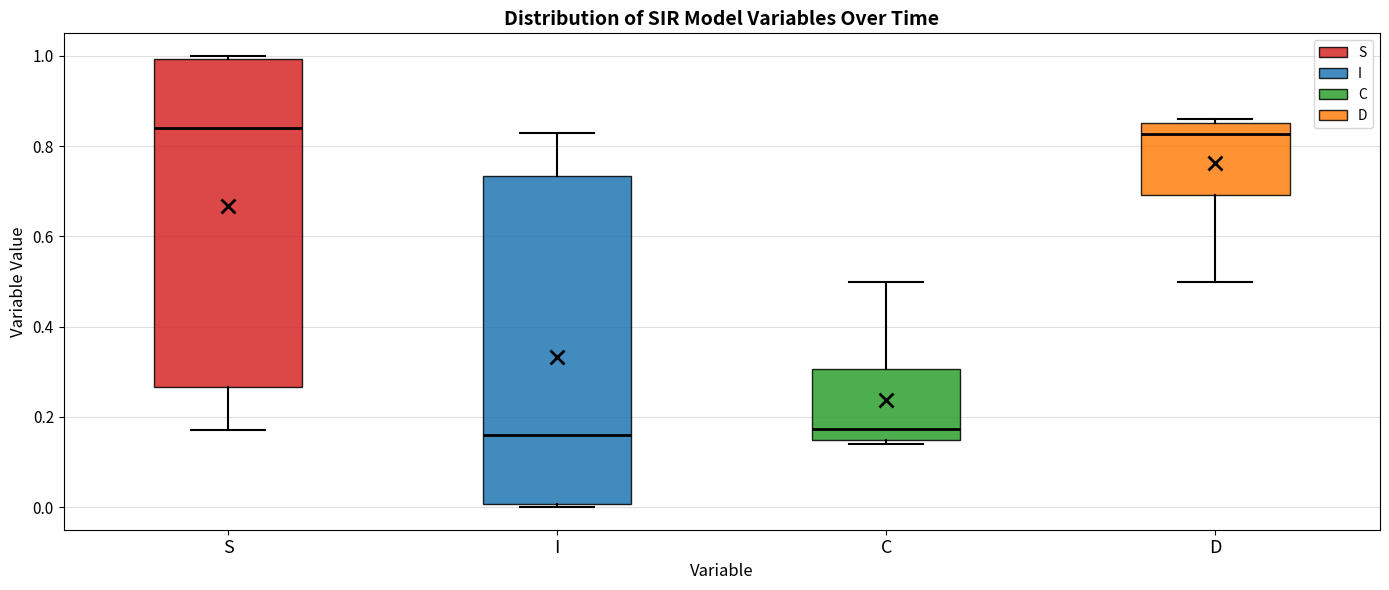

Reading left to right, read every box against the y-axis: the position of its median line, the range the box covers, and the ends of its whiskers. The values are not printed on the chart, so give them approximately, as read against the axis.

S: median 0.84, box 0.26 to 1.00, whiskers 0.18 to 1.00 (just above the box's upper edge)
I: median 0.16, box 0.00 to 0.74, whiskers 0.00 (just below the box's lower edge) to 0.82
C: median 0.18, box 0.14 to 0.30, whiskers 0.14 (just below the box's lower edge) to 0.50
D: median 0.82, box 0.70 to 0.86, whiskers 0.50 to 0.86 (just above the box's upper edge)